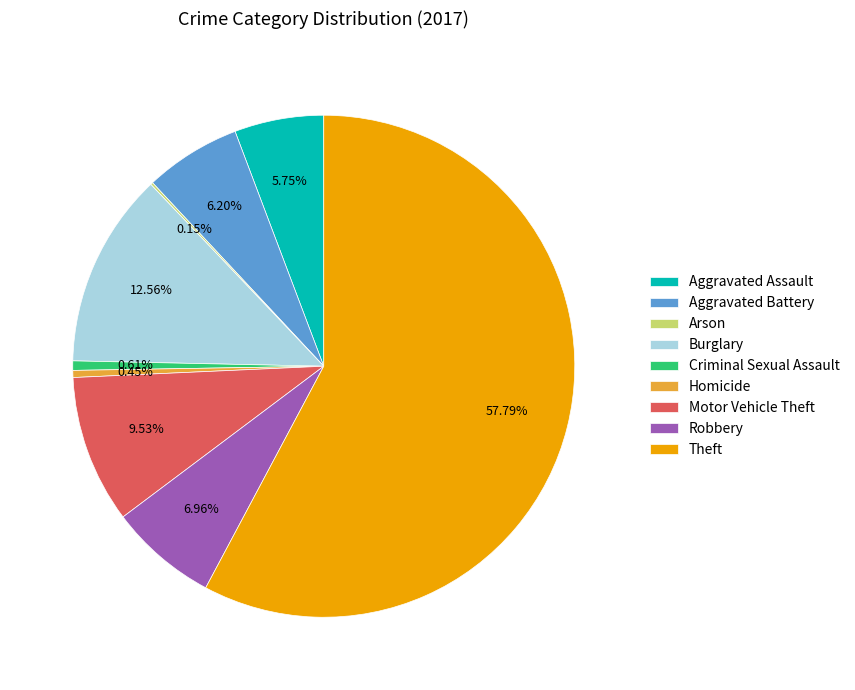

Which has a higher value, Homicide or Aggravated Battery?

Aggravated Battery